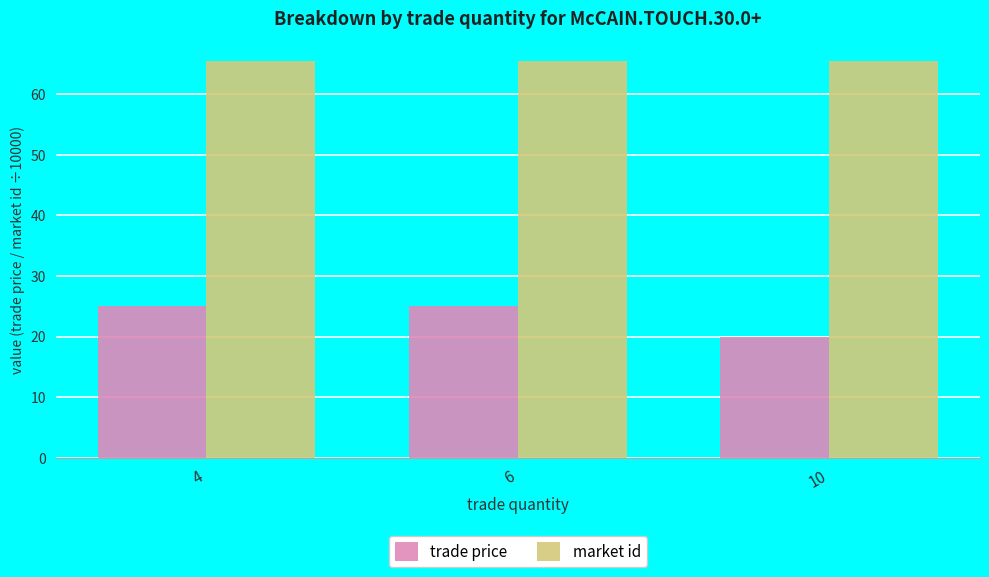

What are all the series names shown in the legend?

trade price, market id